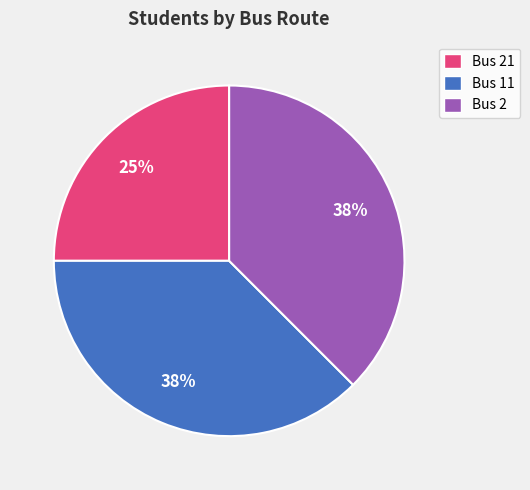

Is there a majority slice in this chart?

No